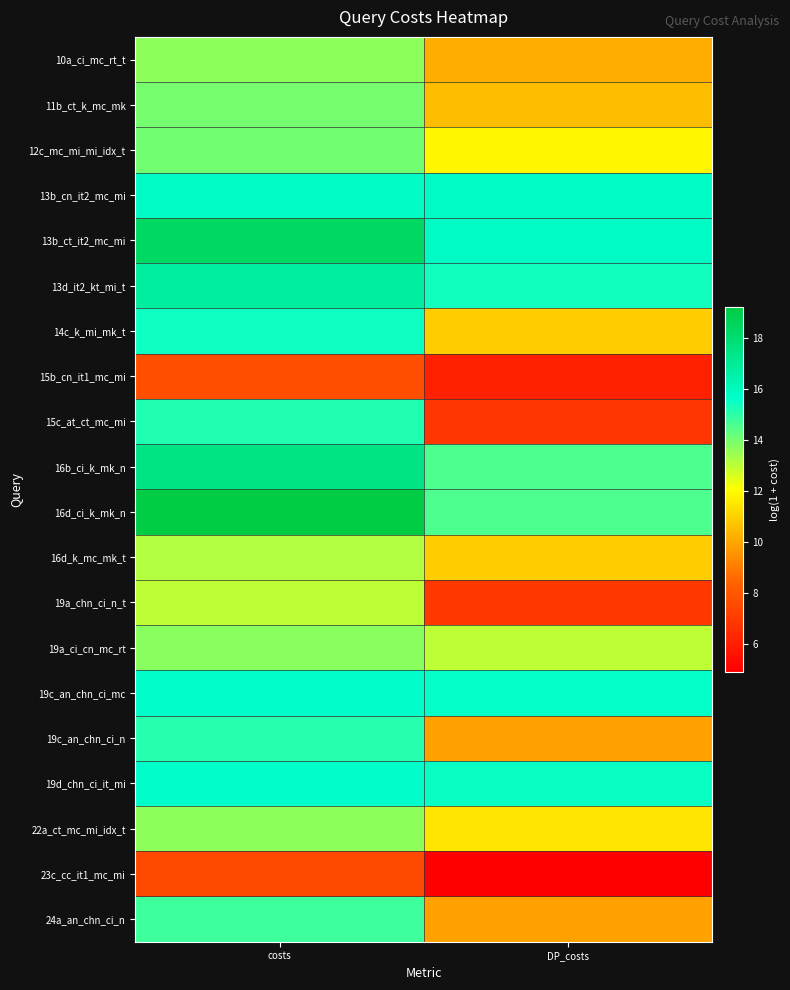

Reading right to left, transcribe all the data shown in this chart.

10a_ci_mc_rt_t: DP_costs=10.2	costs=13.7
11b_ct_k_mc_mk: DP_costs=10.5	costs=14.0
12c_mc_mi_mi_idx_t: DP_costs=11.9	costs=14.0
13b_cn_it2_mc_mi: DP_costs=15.8	costs=15.8
13b_ct_it2_mc_mi: DP_costs=15.8	costs=18.3
13d_it2_kt_mi_t: DP_costs=15.4	costs=16.8
14c_k_mi_mk_t: DP_costs=10.9	costs=15.4
15b_cn_it1_mc_mi: DP_costs=6.1	costs=7.7
15c_at_ct_mc_mi: DP_costs=6.8	costs=15.2
16b_ci_k_mk_n: DP_costs=14.6	costs=17.4
16d_ci_k_mk_n: DP_costs=14.6	costs=19.2
16d_k_mc_mk_t: DP_costs=10.9	costs=13.2
19a_chn_ci_n_t: DP_costs=6.9	costs=13.0
19a_ci_cn_mc_rt: DP_costs=13.0	costs=13.7
19c_an_chn_ci_mc: DP_costs=15.5	costs=15.7
19c_an_chn_ci_n: DP_costs=9.9	costs=15.1
19d_chn_ci_it_mi: DP_costs=15.5	costs=15.7
22a_ct_mc_mi_idx_t: DP_costs=11.5	costs=13.7
23c_cc_it1_mc_mi: DP_costs=4.9	costs=7.5
24a_an_chn_ci_n: DP_costs=9.9	costs=14.7